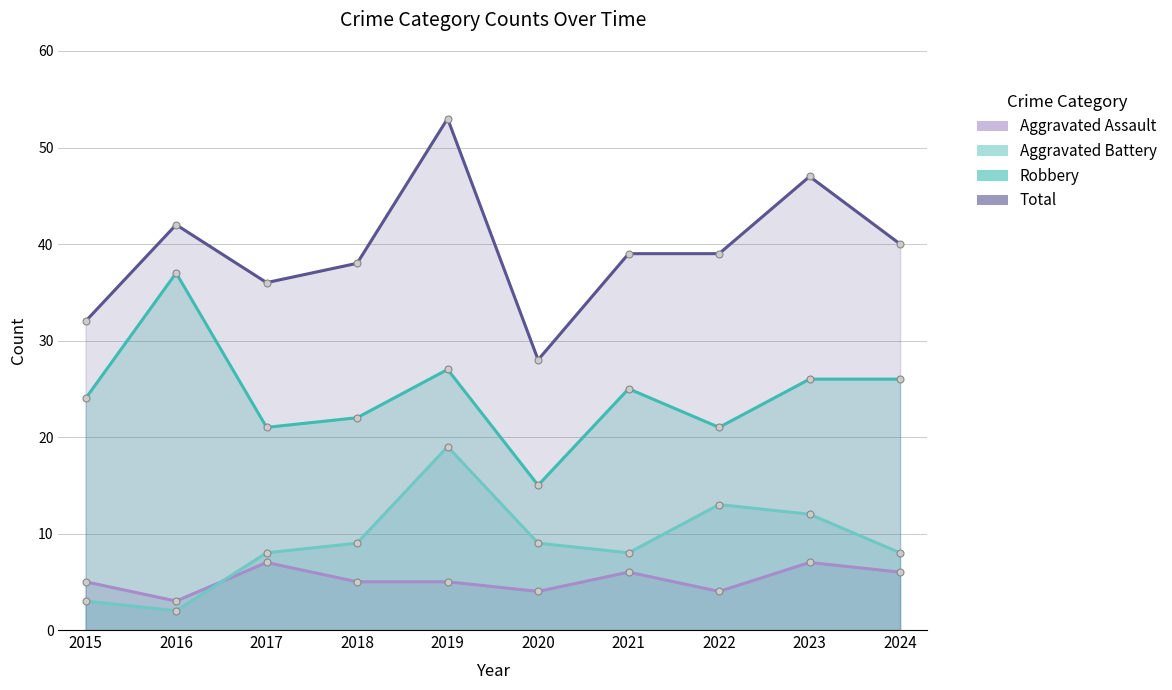

How many values in the Total series exceed 39?

4